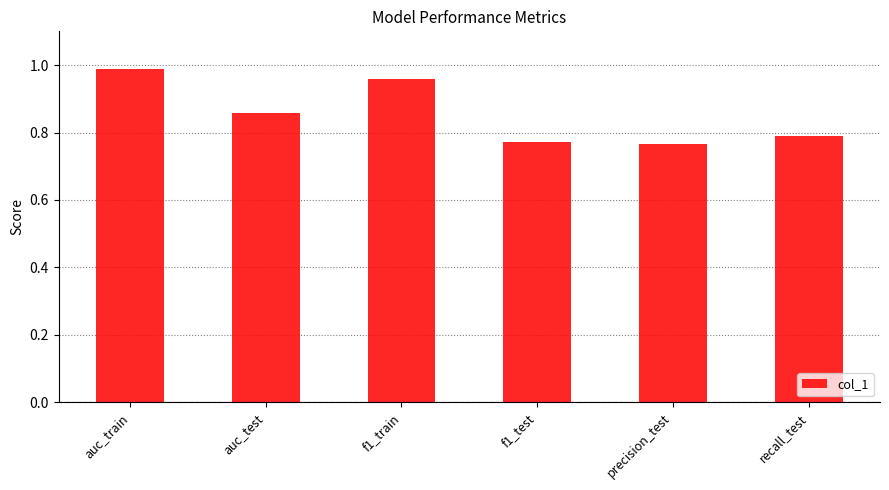

At which category does the chart reach its peak across all series?

auc_train